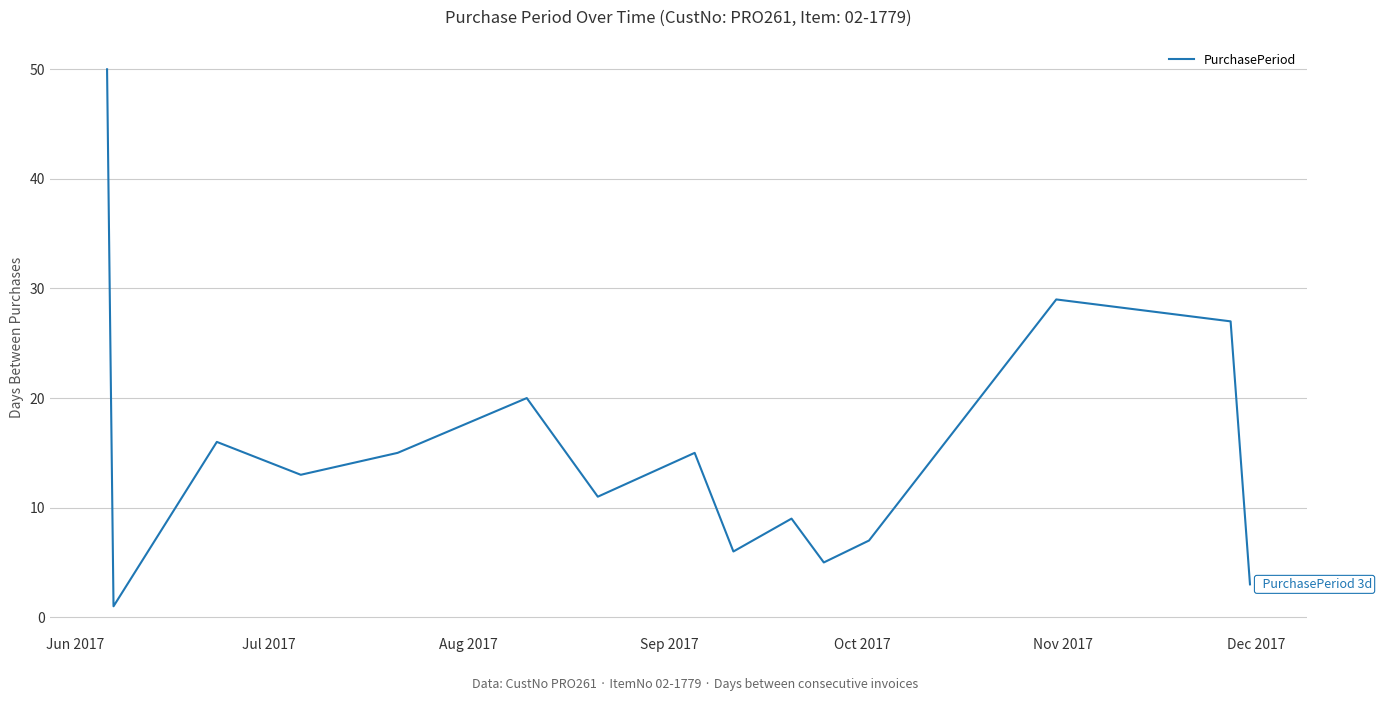

What is the difference between the maximum and minimum values?

49